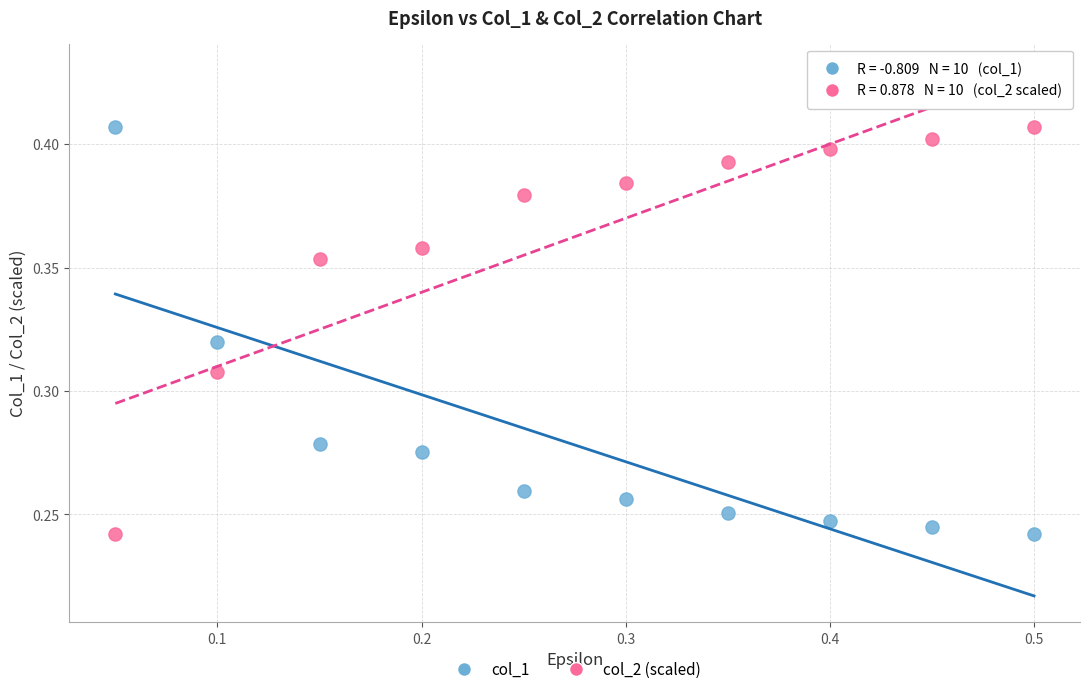

What is the X range (max minus min) for the scatter plot?

0.5